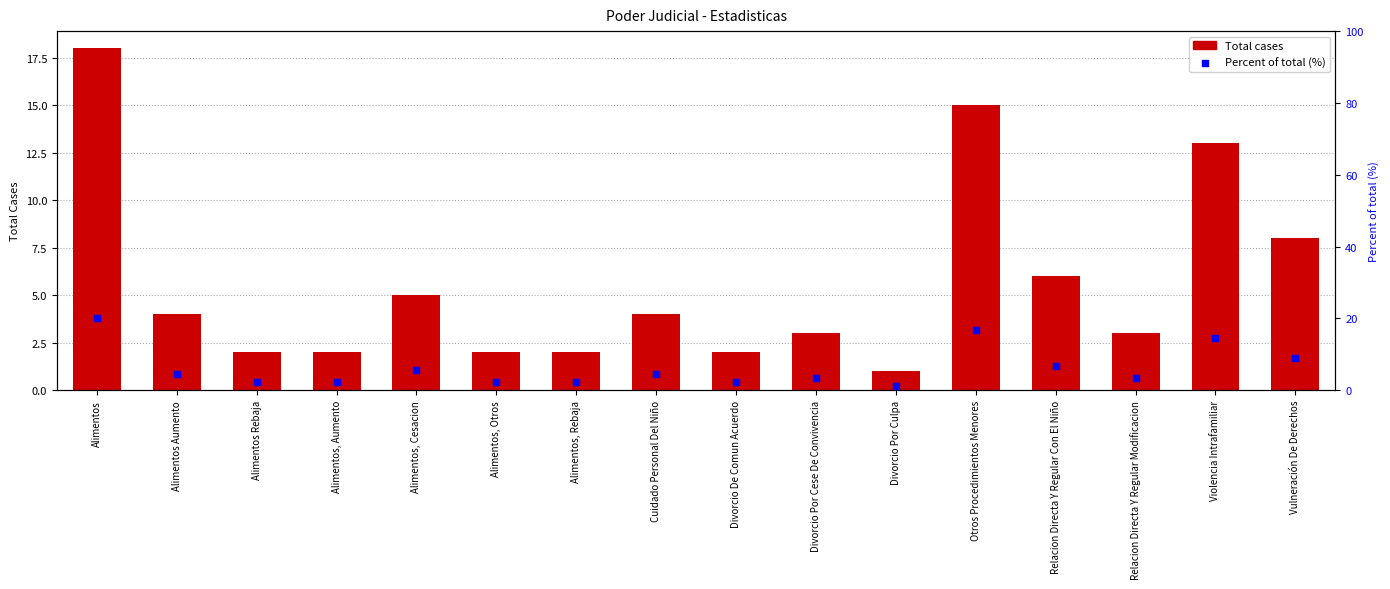

What is the total value across all series at Divorcio Por Culpa?

2.1